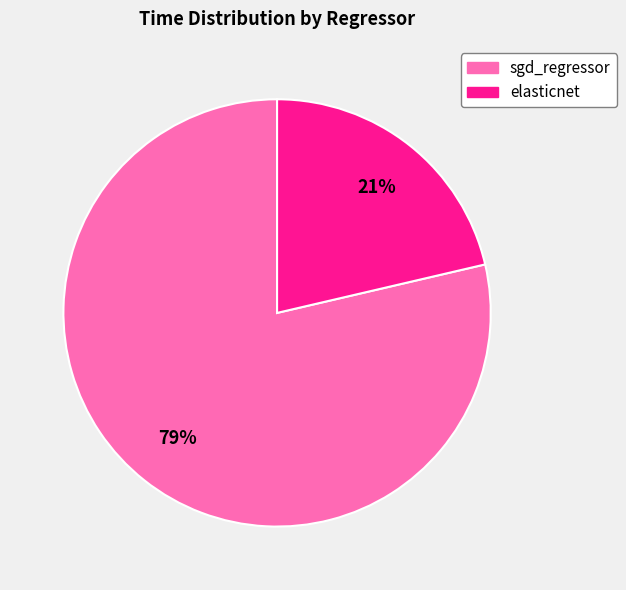

What percentage is the sgd_regressor slice, to the nearest percent?

79%